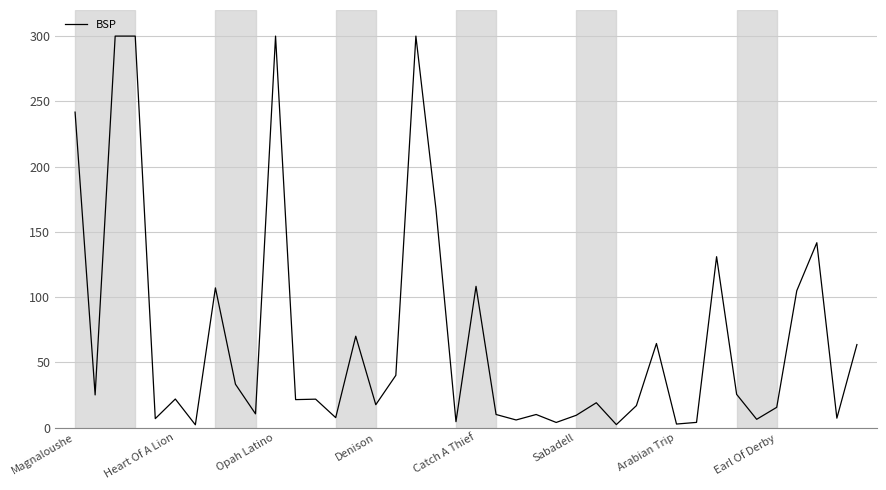

What is the greatest value displayed?

300.0